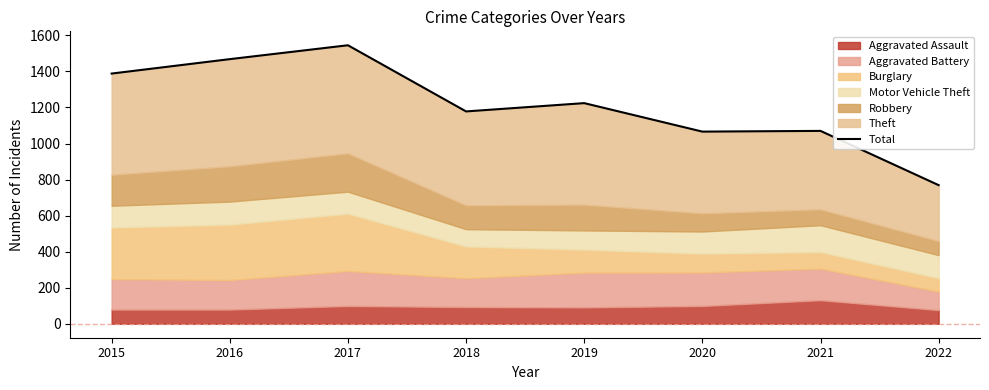

What is the value of the 2nd point from the left?

1468